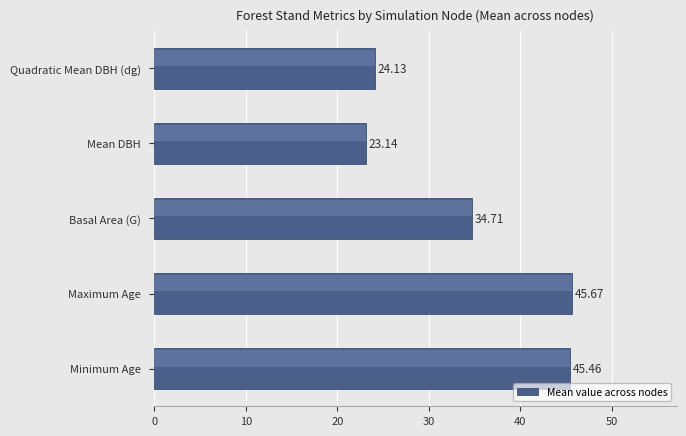

What is the change in value from Maximum Age to Mean DBH?

-22.5